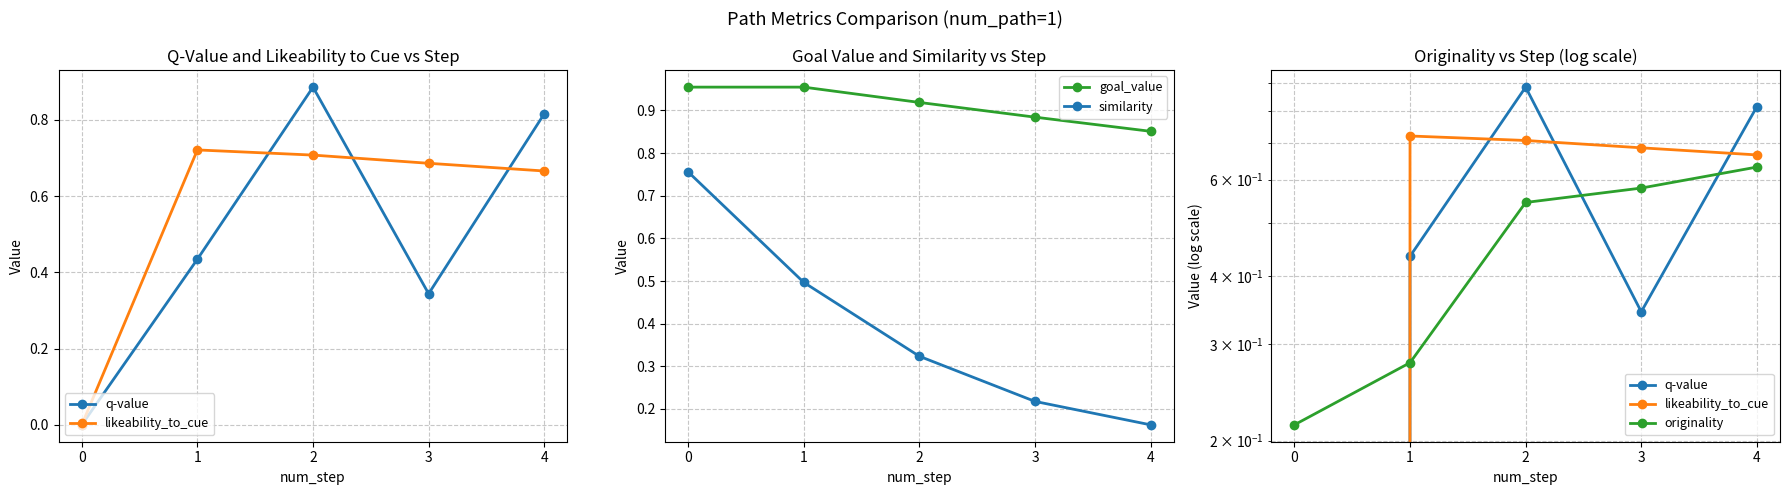

Is this an area chart (filled region under the line)?

No